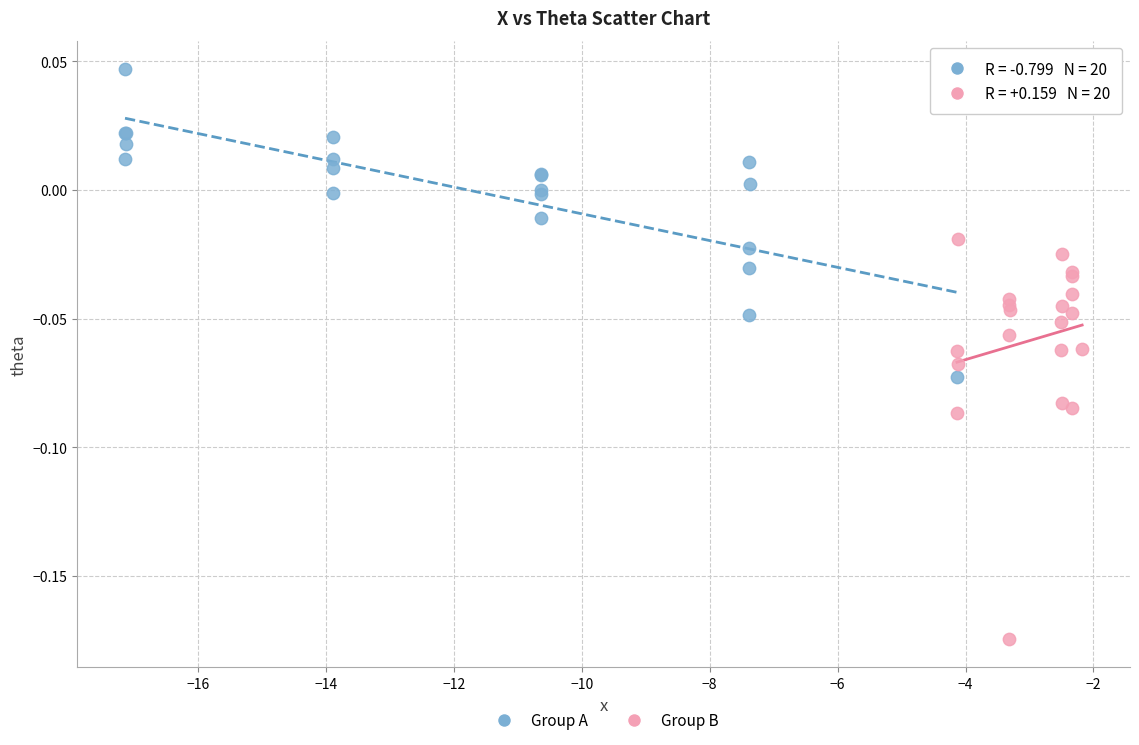

Which series has the largest Y range (max minus min)?

Group B